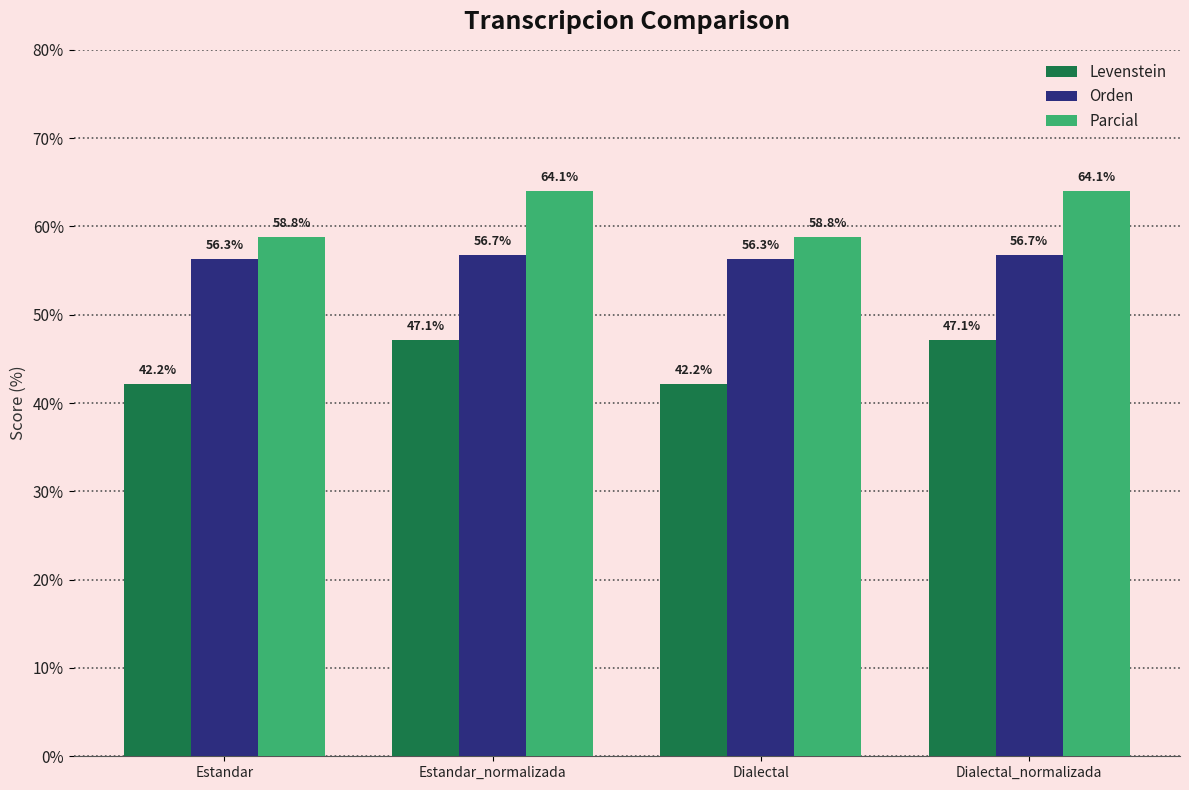

Reading right to left, what are all the values shown in this chart?

Levenstein: 47.1	42.2	47.1	42.2
Orden: 56.7	56.3	56.7	56.3
Parcial: 64.1	58.8	64.1	58.8